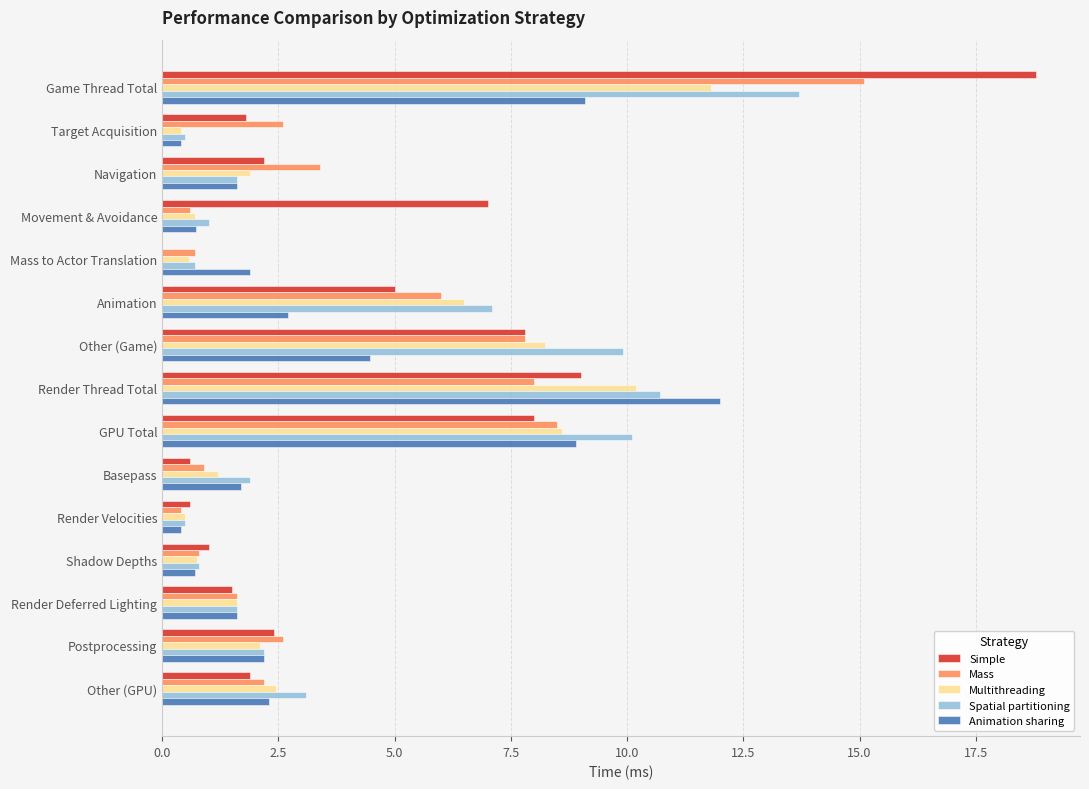

At which category is the sum across all series the highest?

Game Thread Total